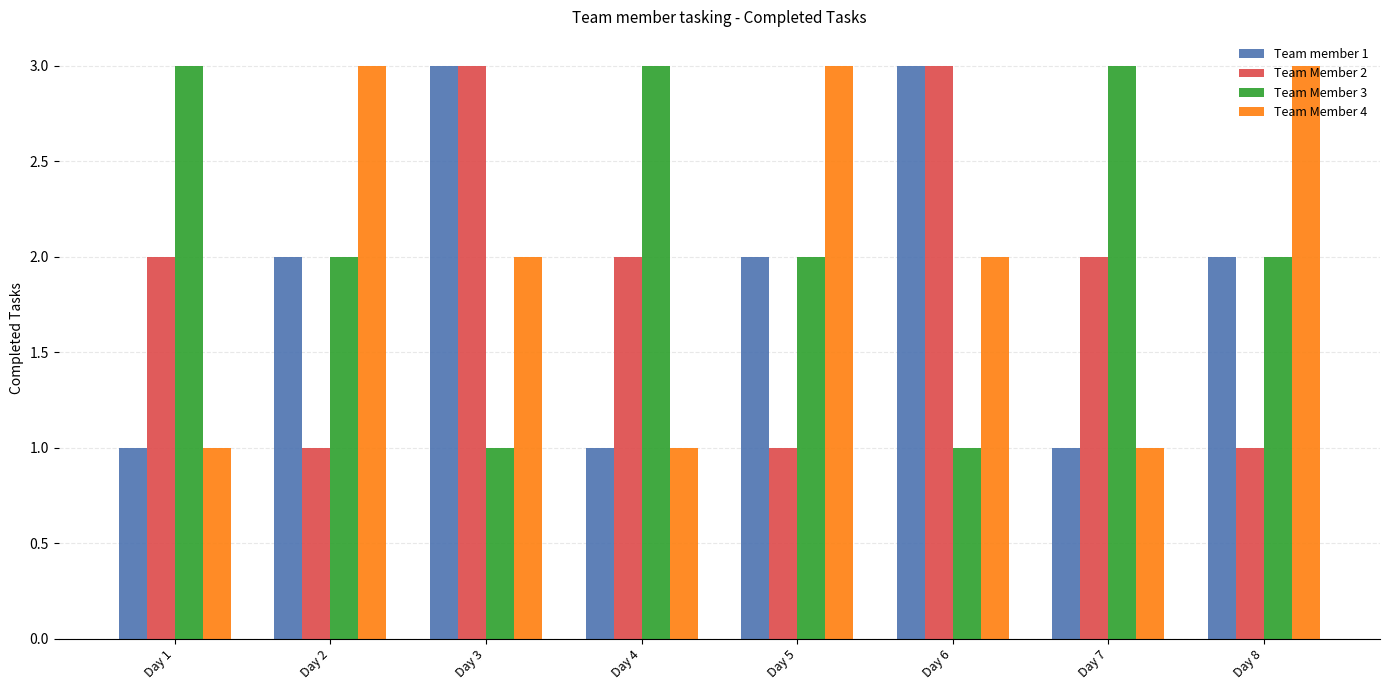

How many distinct data groups are displayed?

4